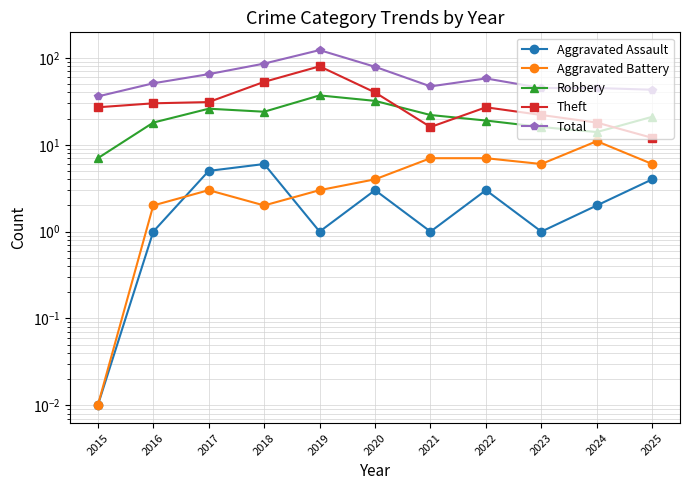

The Total series shows 79.0 at 2020. True or false?

True